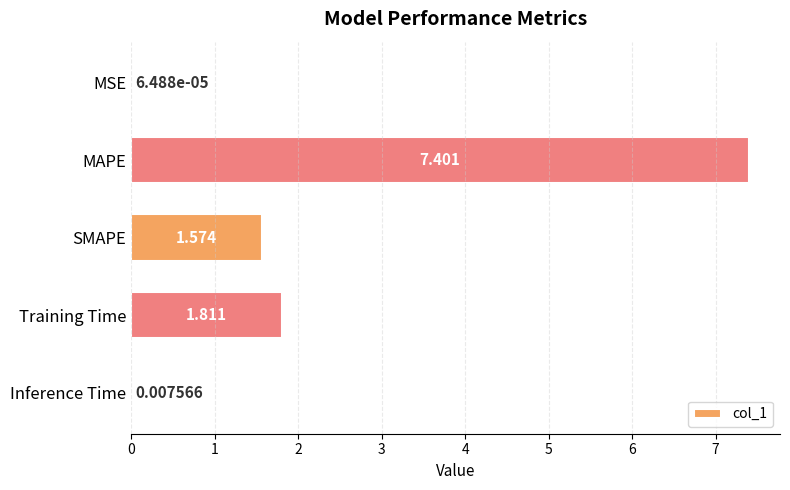

Which has a higher value, Inference Time or SMAPE?

SMAPE